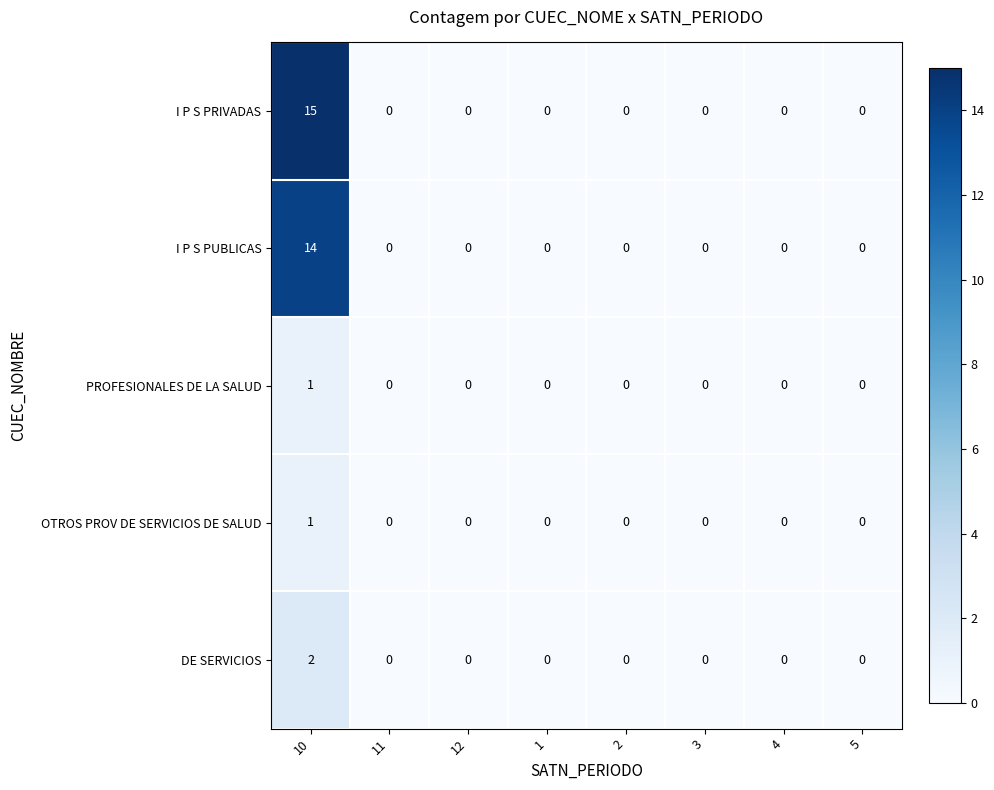

What is the highest value of the I P S PRIVADAS series?

15